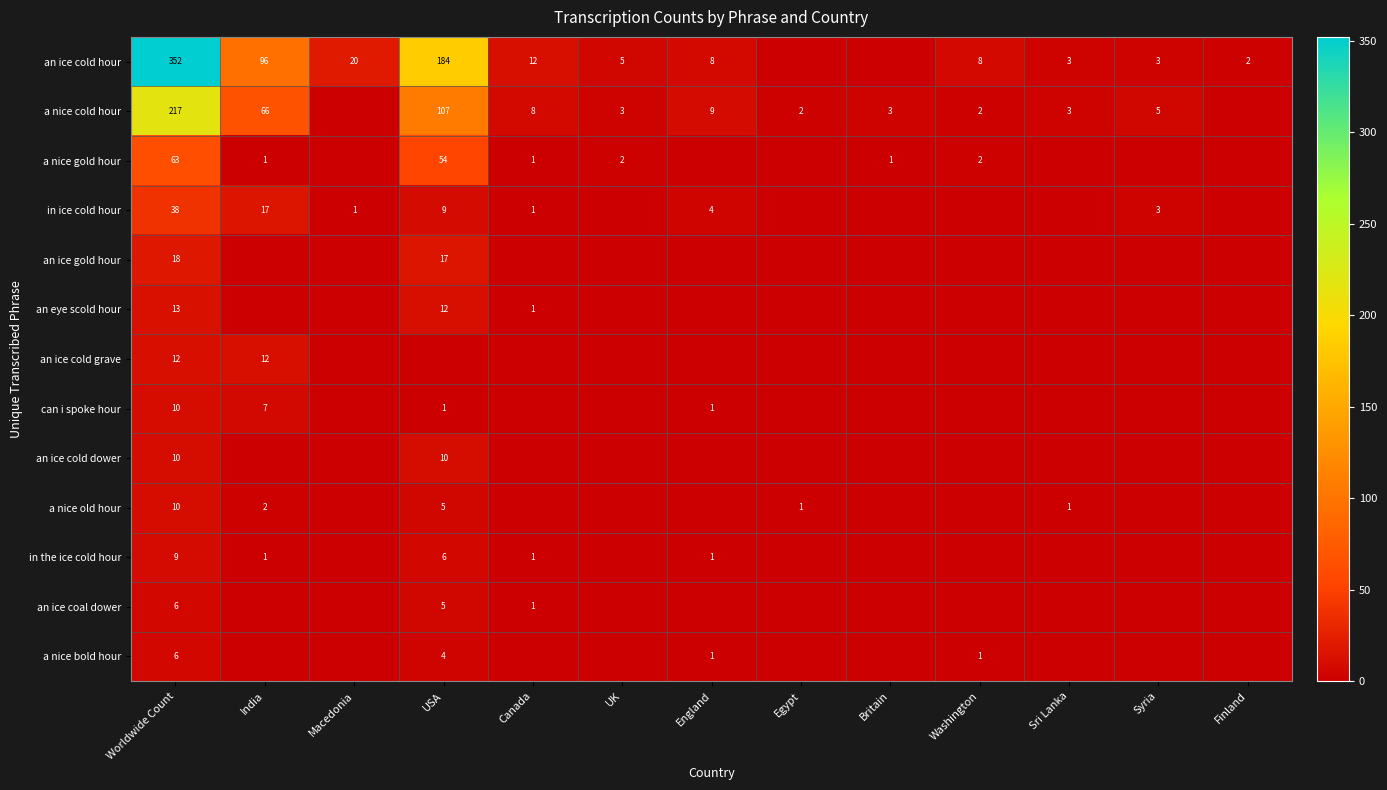

What is the total value across all series at Worldwide Count?

764